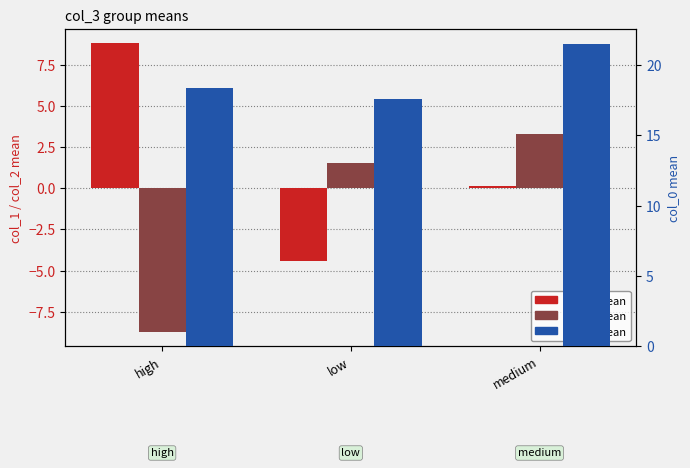

How many values in the col_1 series exceed 0?

2